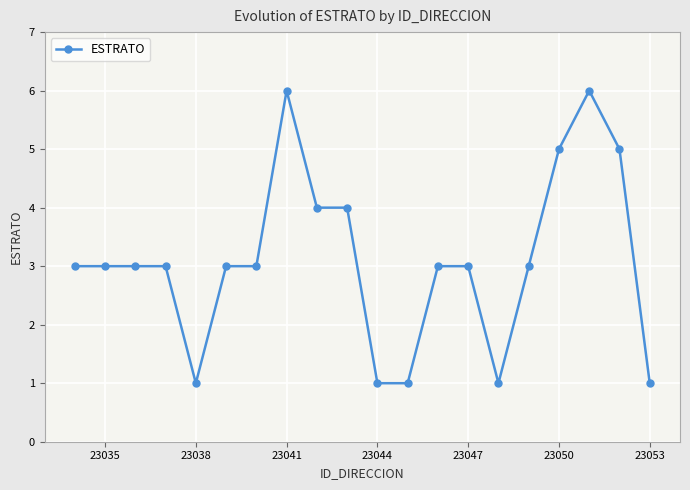

True or false: the data has more than 0 interior local peaks.

True